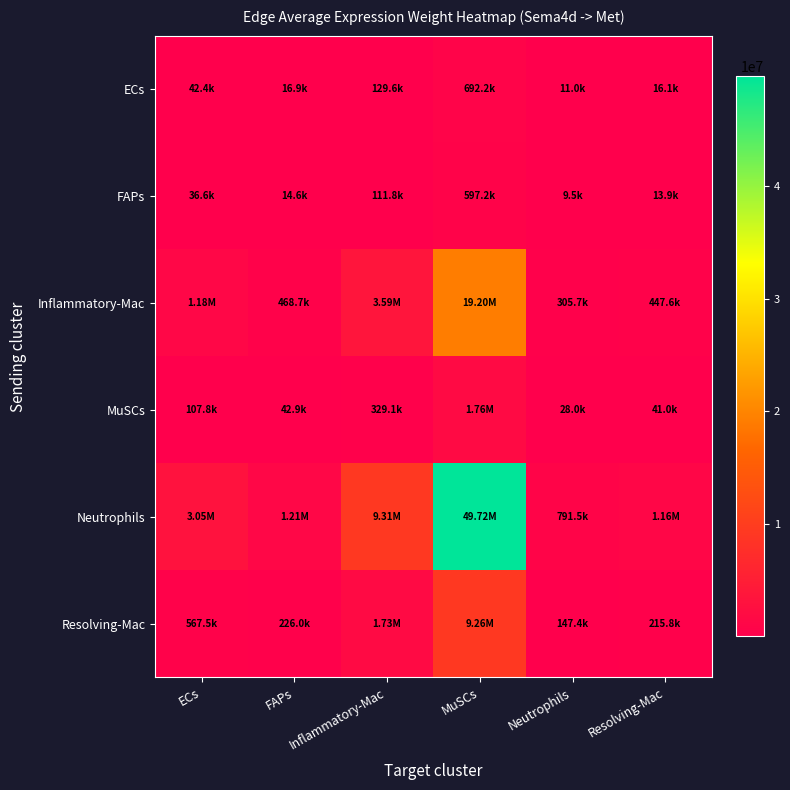

Rank the series by their maximum value, from highest to lowest.

Neutrophils, Inflammatory-Mac, Resolving-Mac, MuSCs, ECs, FAPs